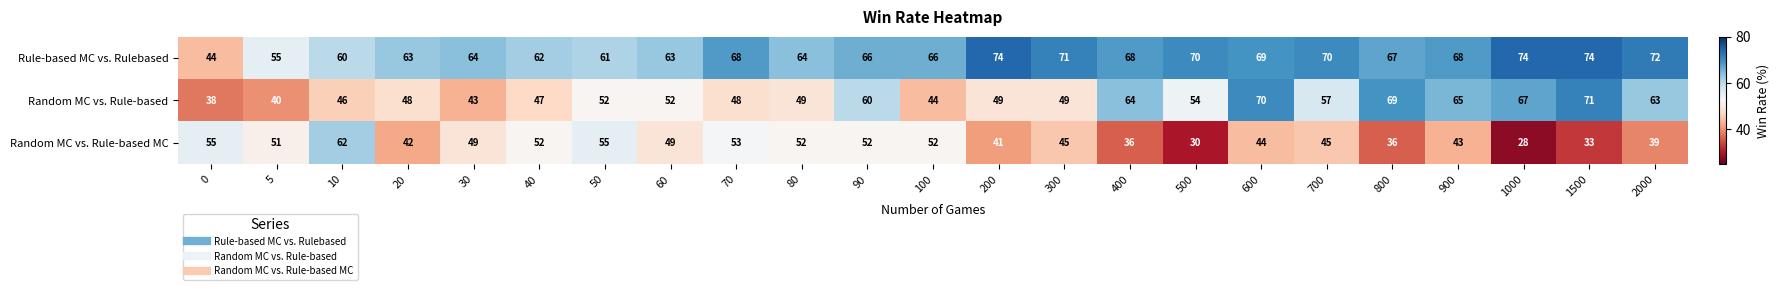

Between 700 and 900, which series saw the biggest shift?

Random MC vs. Rule-based